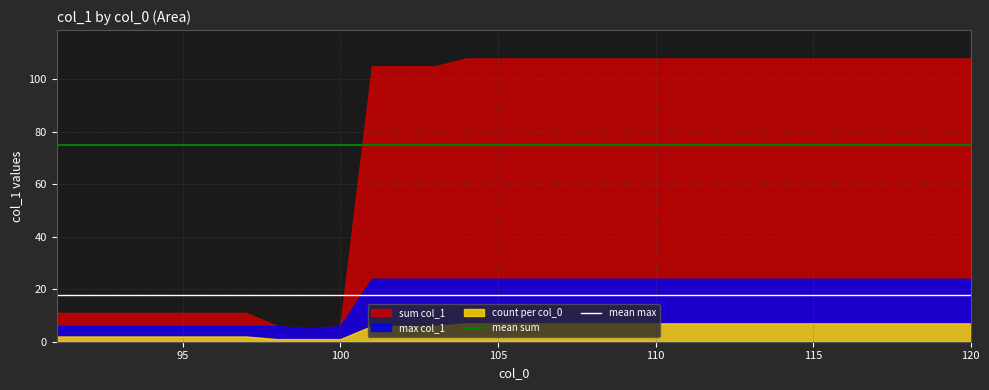

Rank the series by their average value, from lowest to highest.

count per col_0, max col_1, sum col_1